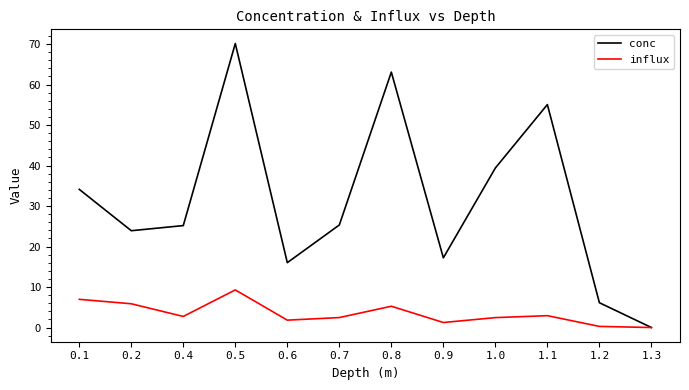

At which category is the sum across all series the highest?

0.5